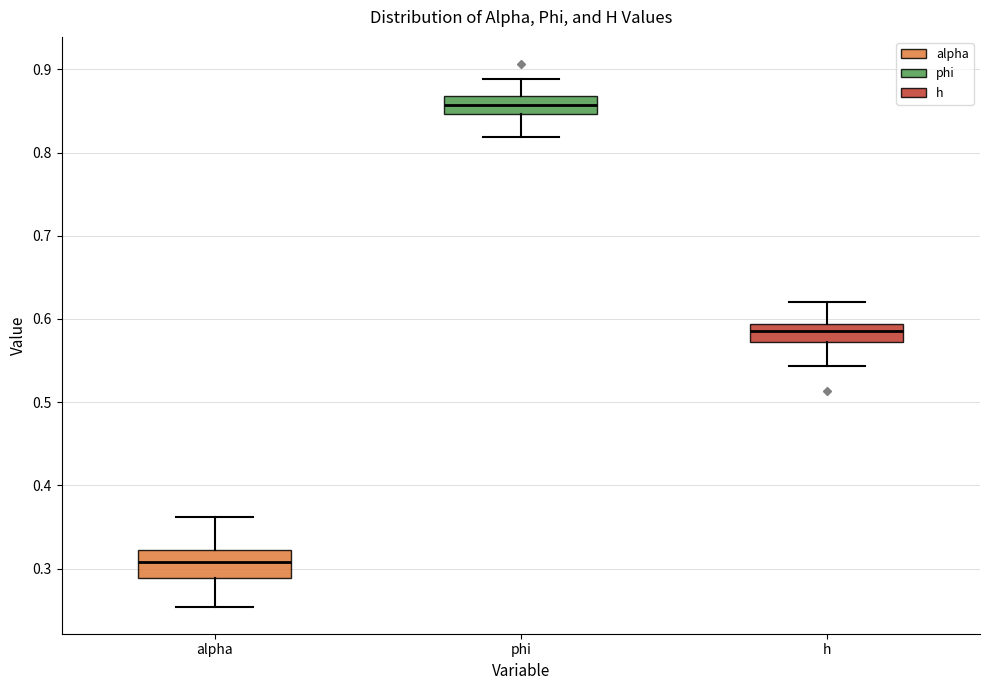

Comparing the boxes themselves (not the whiskers), which one is the tallest?

alpha